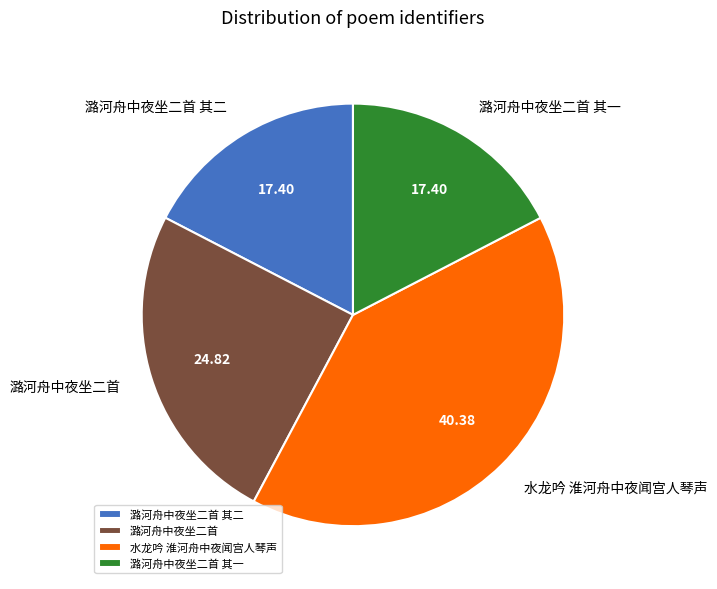

Combined, do 水龙吟 淮河舟中夜闻宫人琴声 and 潞河舟中夜坐二首 account for over 50%?

Yes